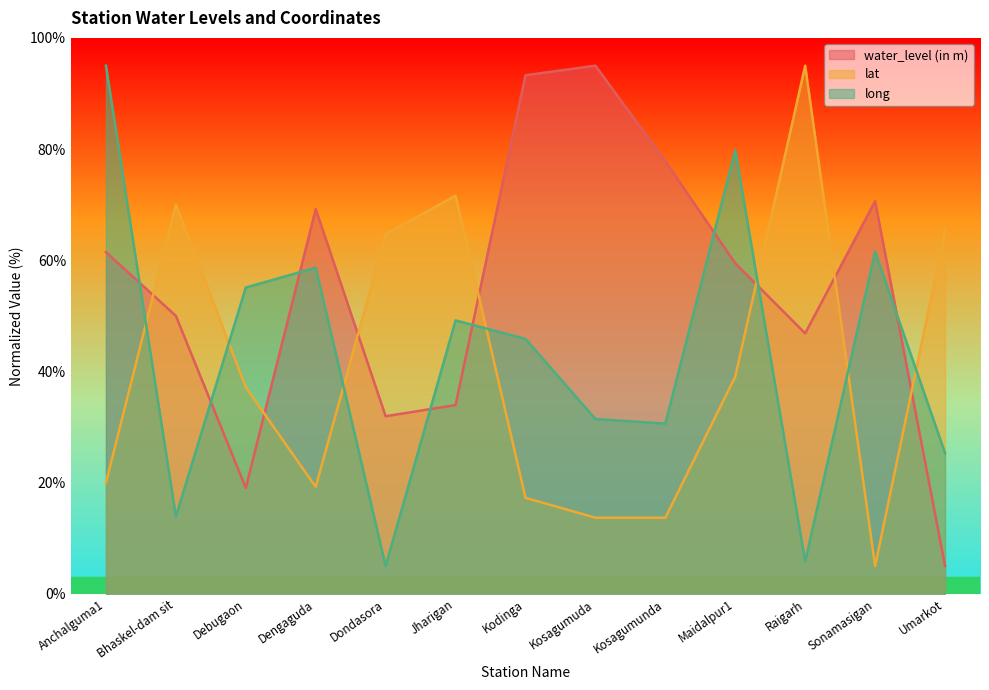

At which label does water_level (in m) reach its minimum?

Umarkot